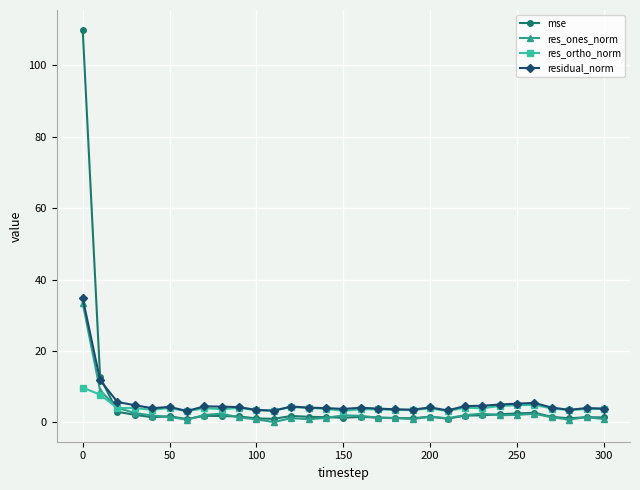

True or false: res_ones_norm has more than 1 interior local peaks.

True